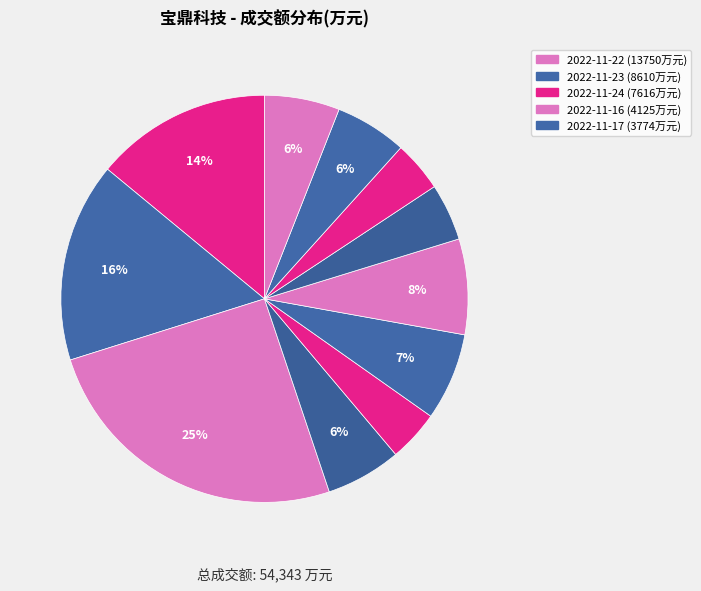

Rank the categories by value from highest to lowest.

2022-11-22, 2022-11-23, 2022-11-24, 2022-11-16, 2022-11-17, 2022-11-21, 2022-11-10, 2022-11-11, 2022-11-15, 2022-11-18, 2022-11-14